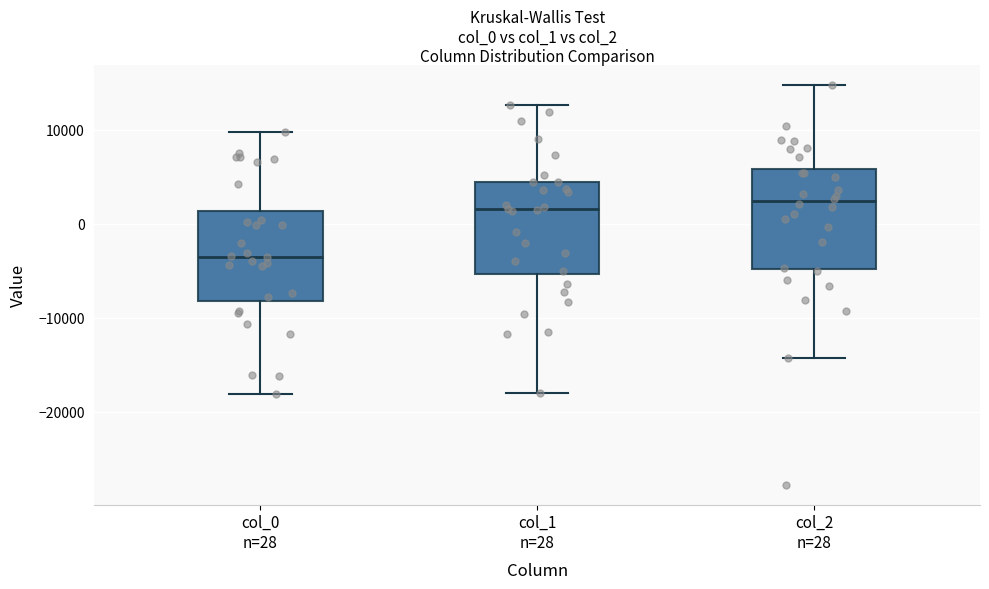

Where is the lower edge of the box for col_2 n=28 on the y-axis? The values are not printed on the chart, so give them approximately, as read against the axis.

-5000